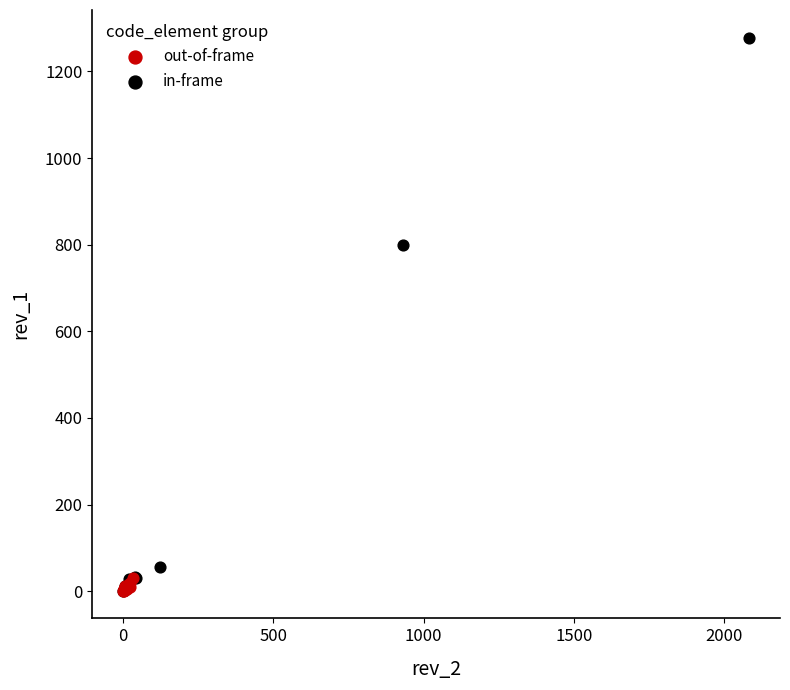

What are all the series names shown in the legend?

out-of-frame, in-frame